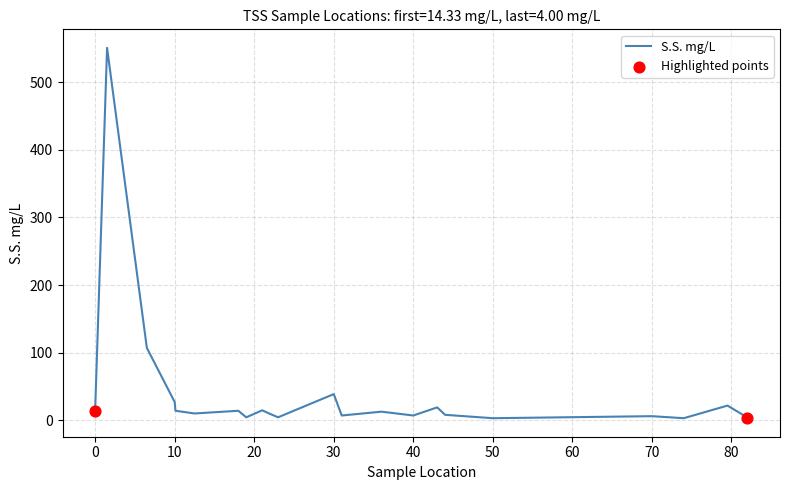

What is the greatest value displayed?

551.0